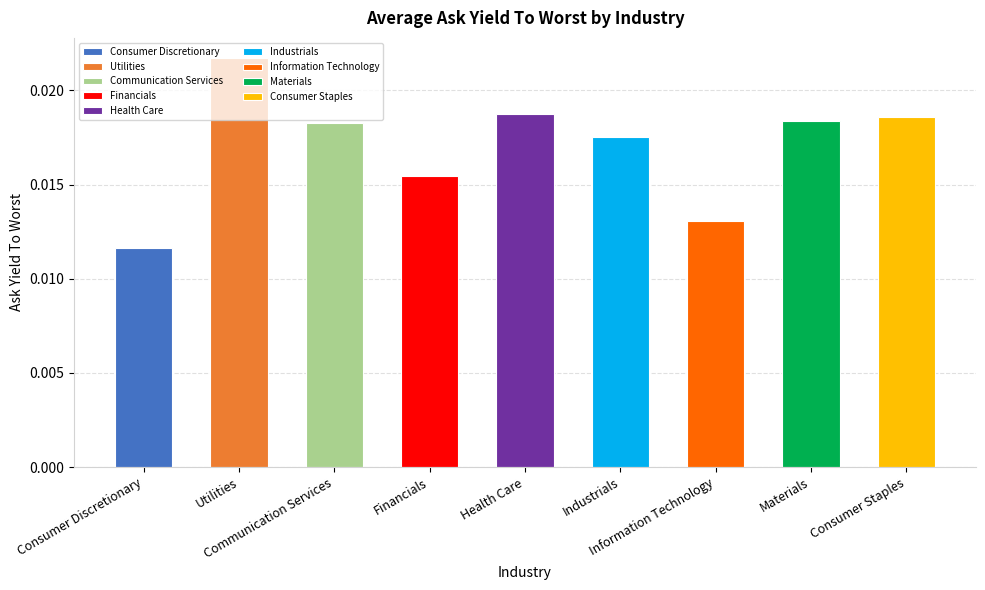

Count the values in the range 0 to 1.

9